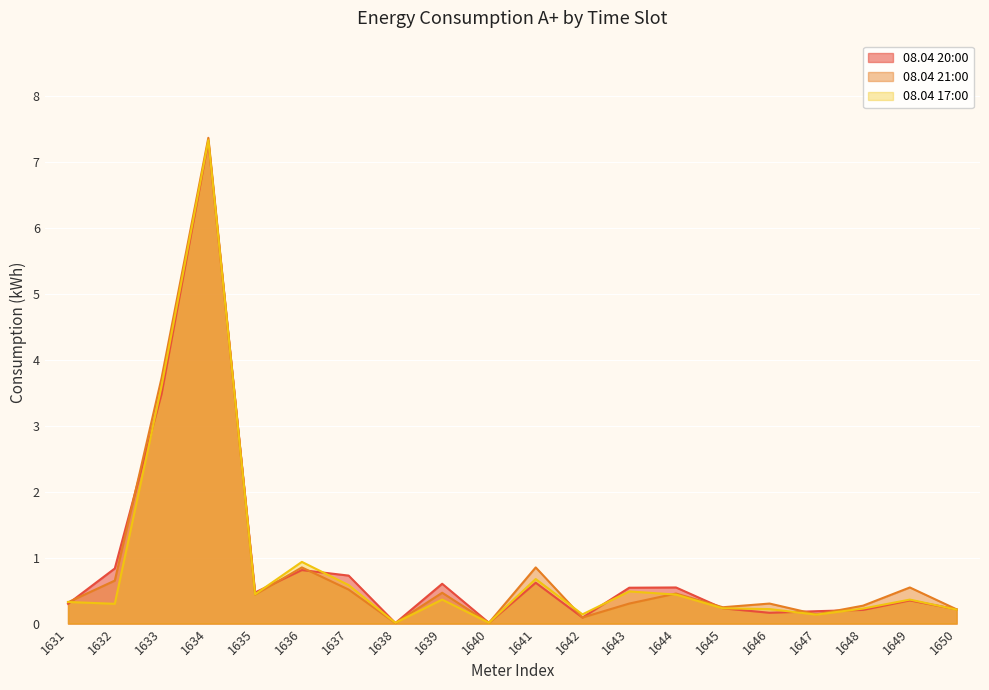

Where do 08.04 21:00 and 08.04 17:00 first cross each other?

1631 and 1632